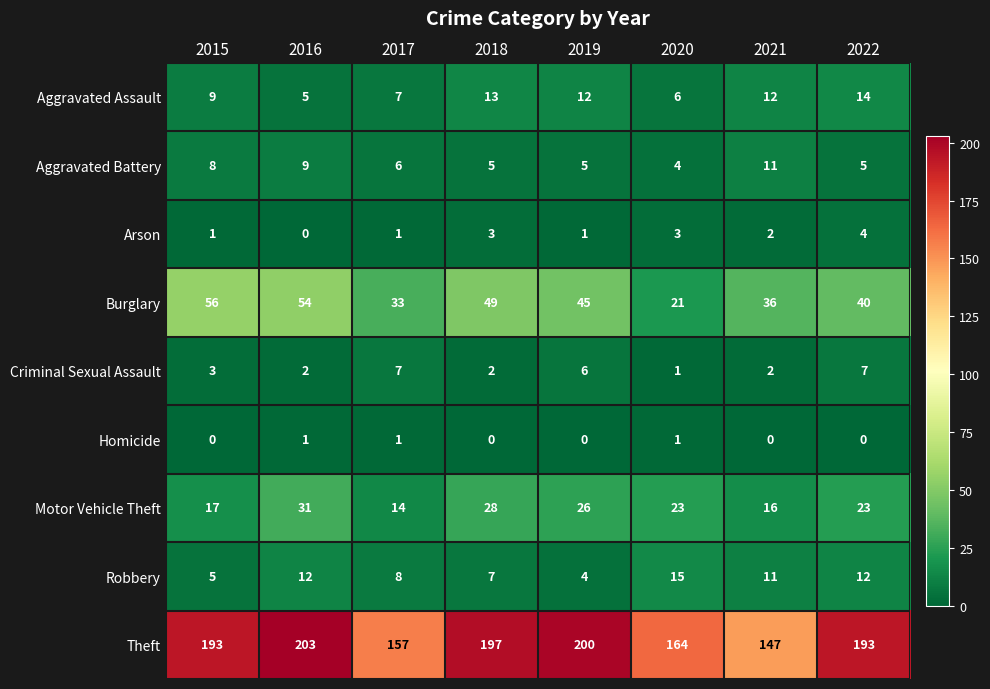

Rank the categories by Burglary value from highest to lowest.

2015, 2016, 2018, 2019, 2022, 2021, 2017, 2020